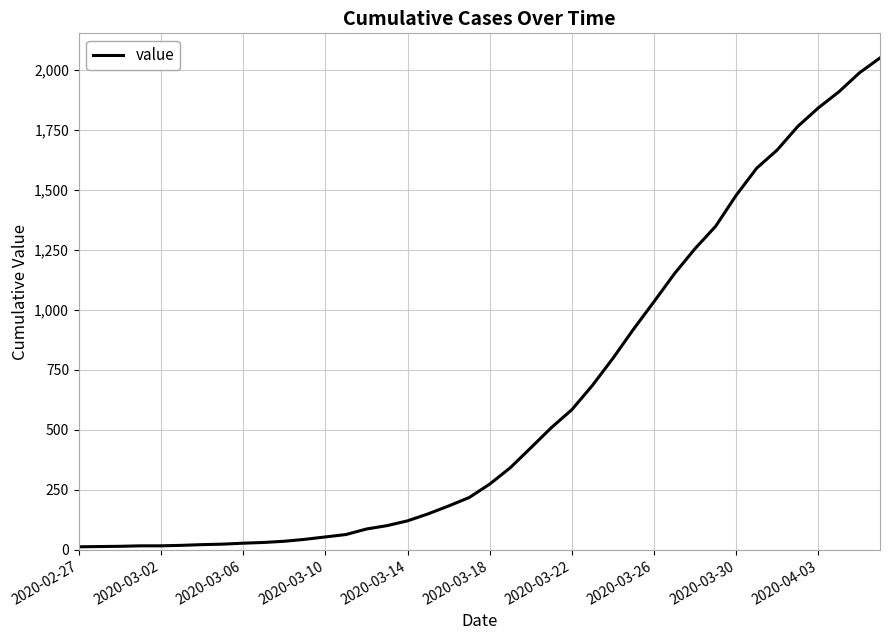

What is the greatest value displayed?

2049